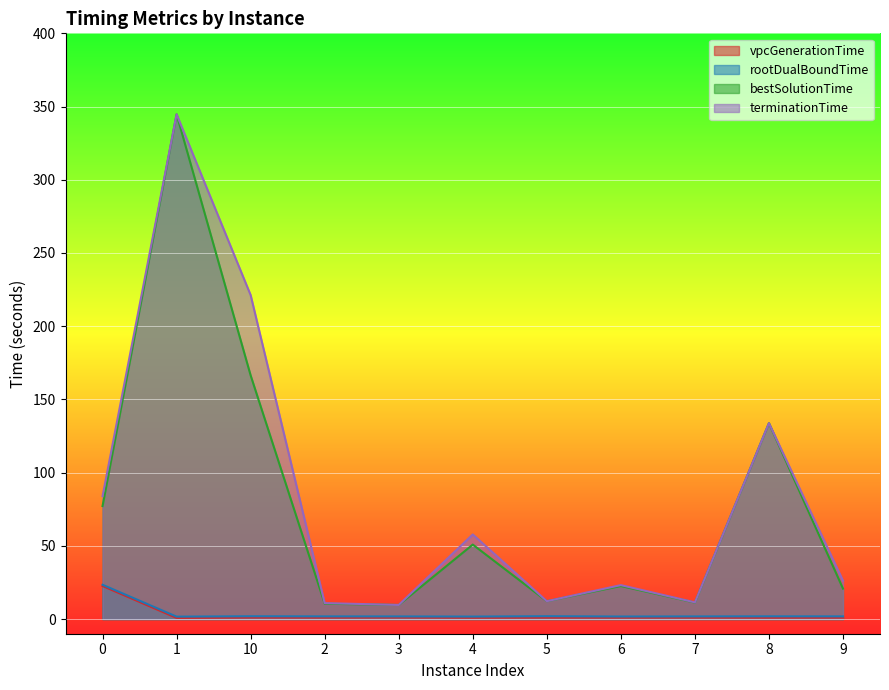

At which category does the chart reach its minimum across all series?

1